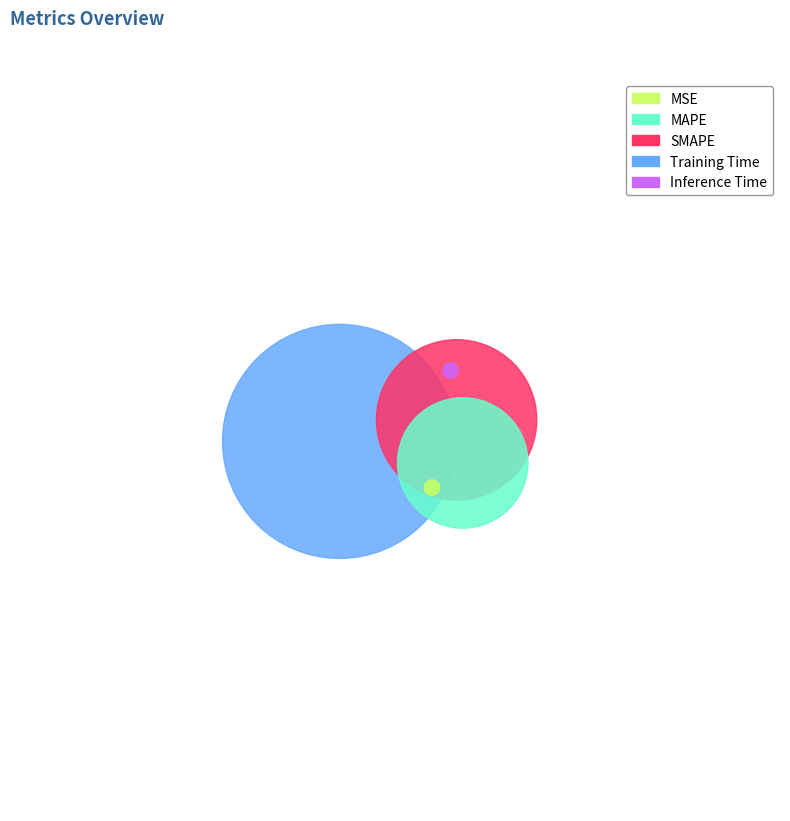

Which category accounts for the majority?

Training Time